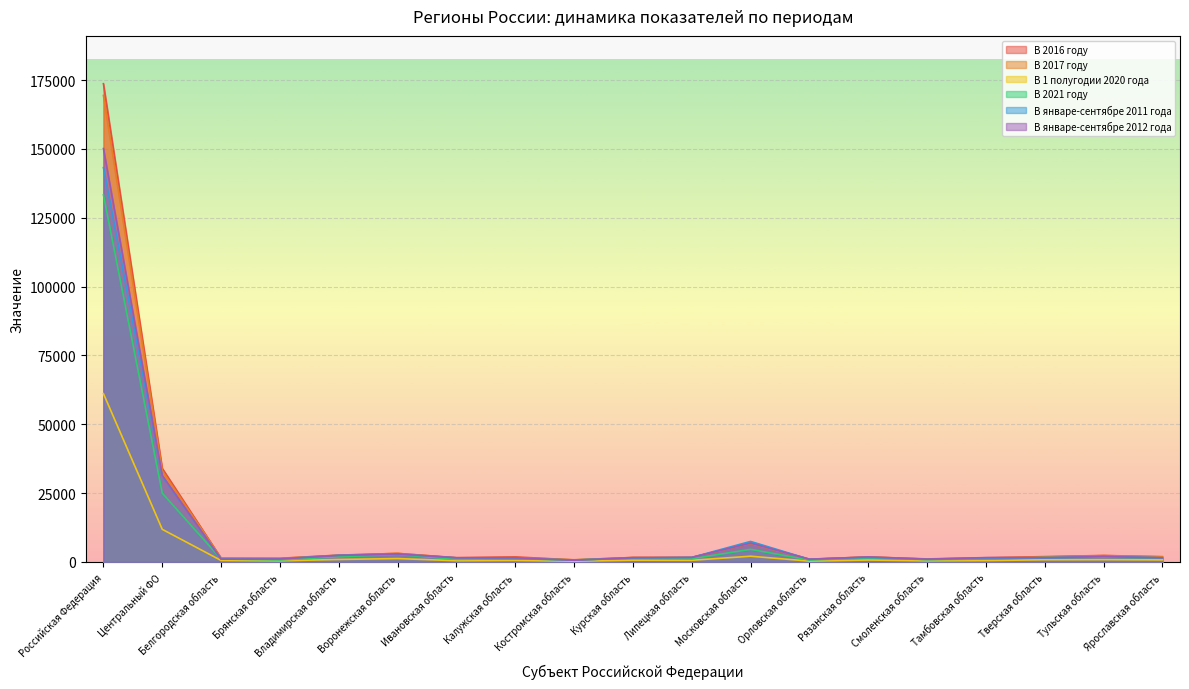

Is the value of В январе-сентябре 2011 года at Калужская область greater than the value of В 2017 году at Московская область?

No